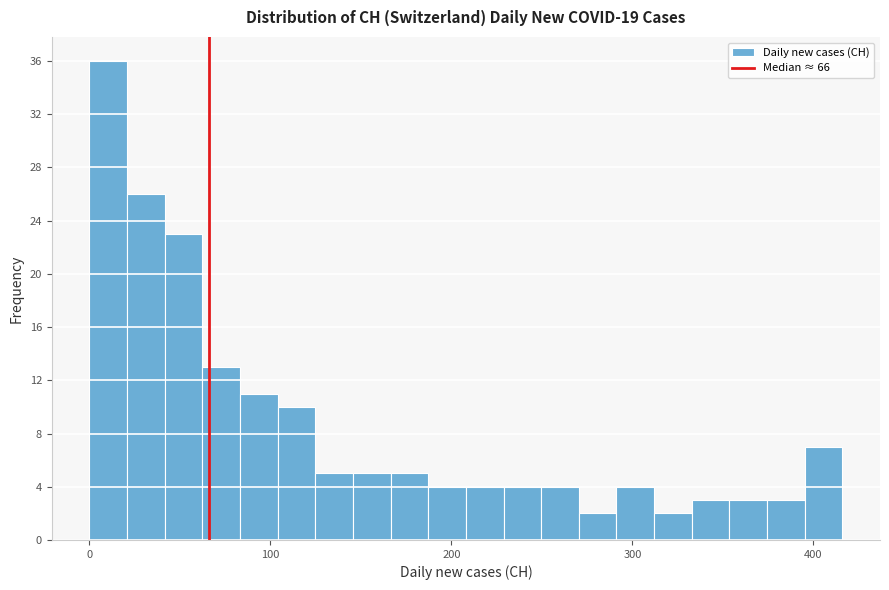

Around what value on the x-axis is the tallest bar? Give the approximate position of its centre, as read against the axis.

10